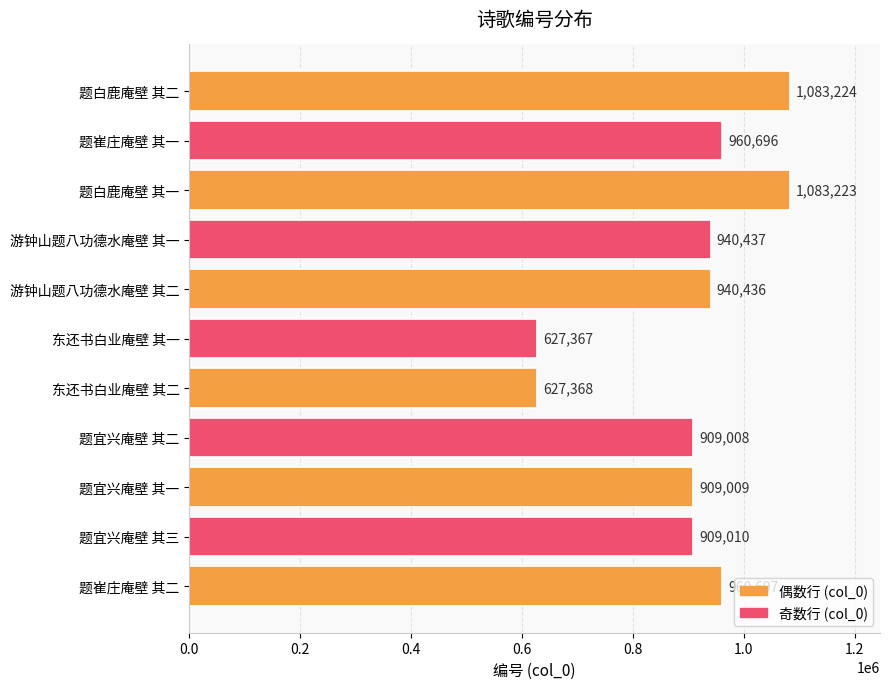

Does the chart contain stacked bars?

No